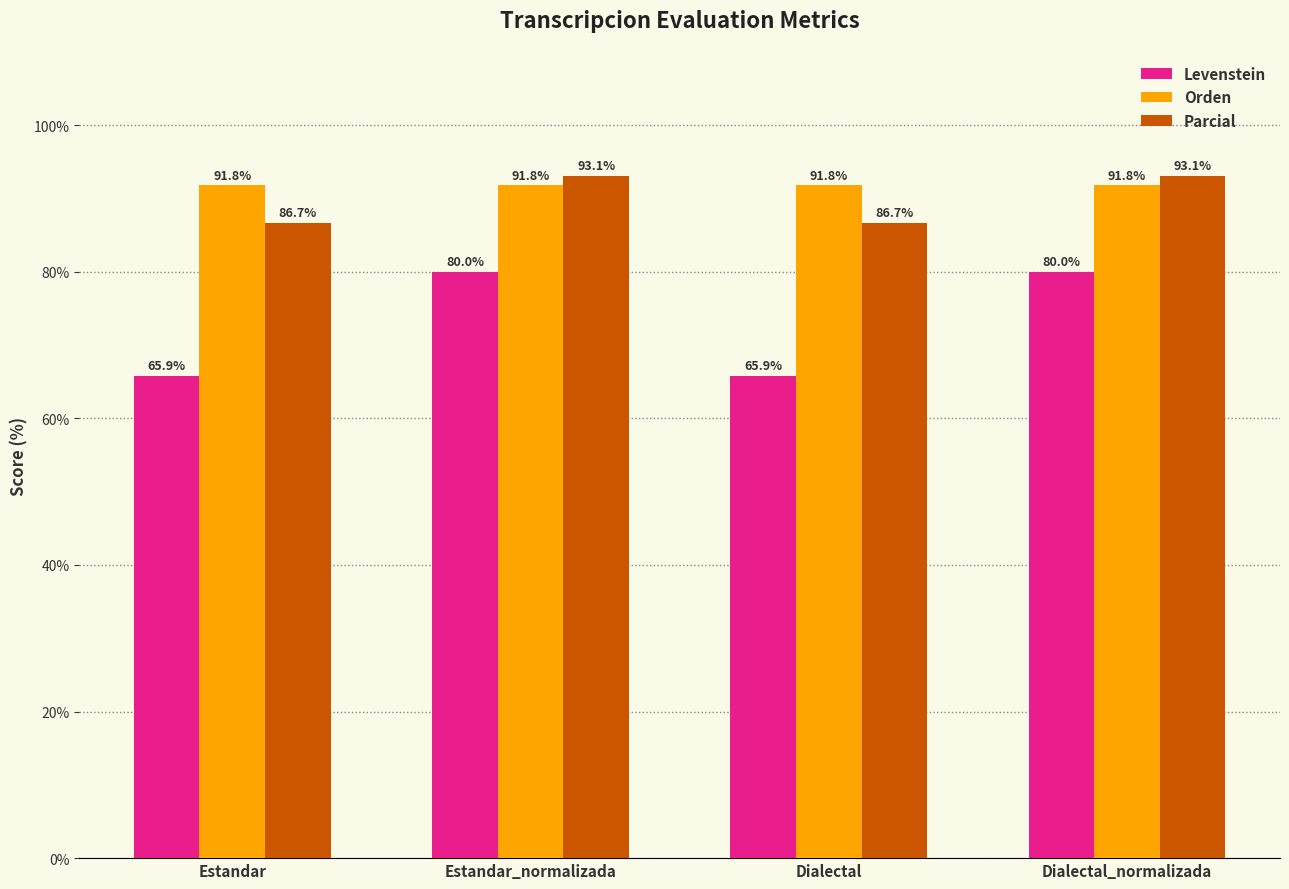

What is the approximate value of Orden at Estandar?

91.8